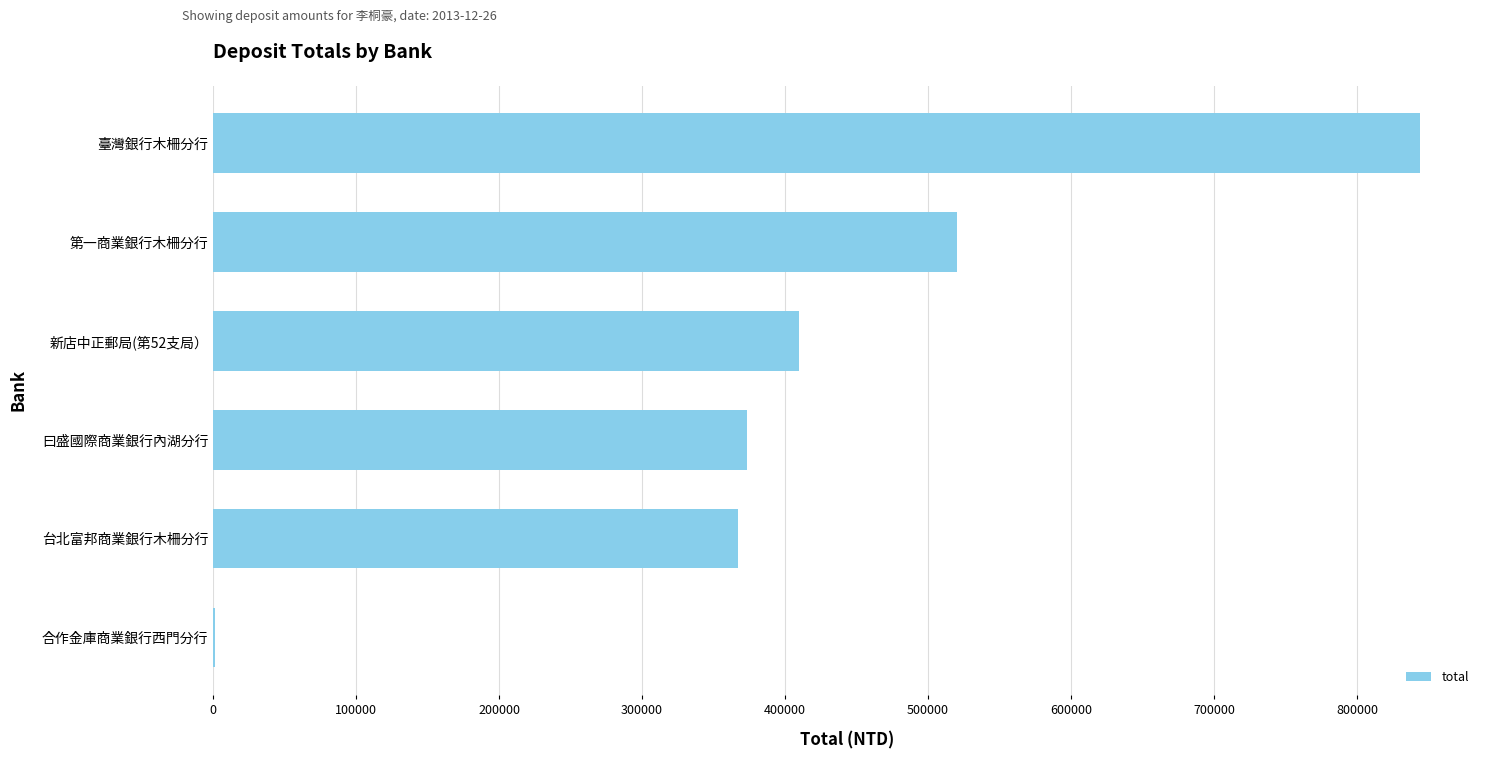

True or false: the data shows 520229 at 第一商業銀行木柵分行.

True